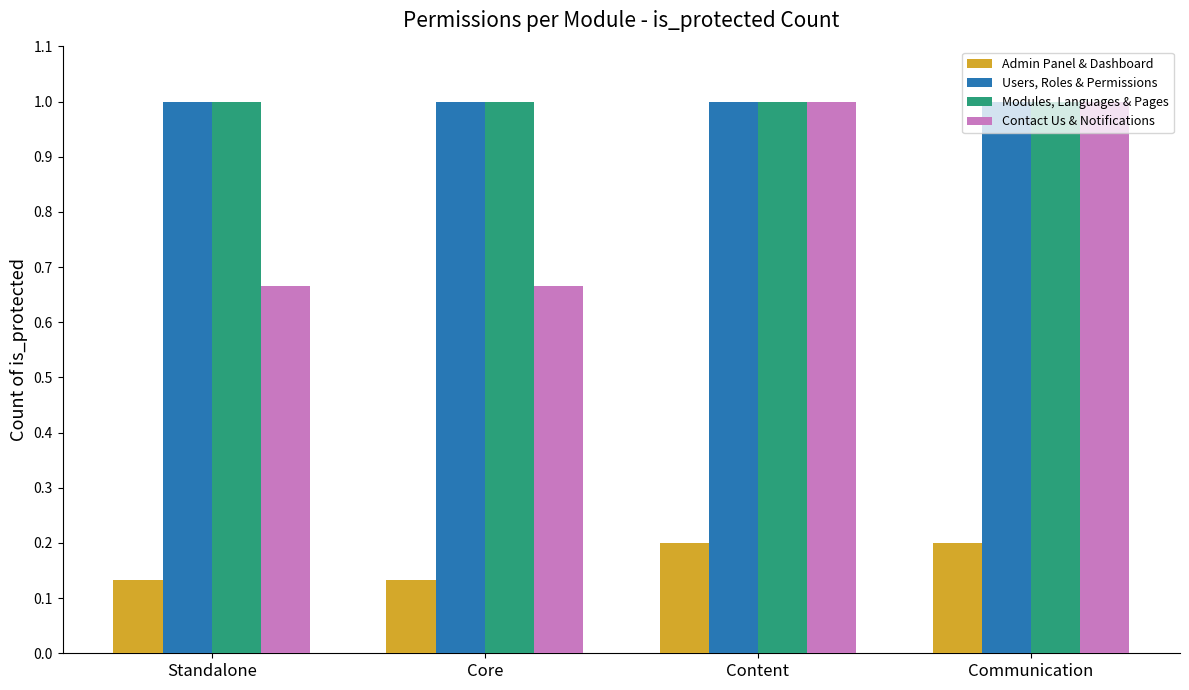

What is the value of the Modules, Languages & Pages bar at the 3rd from the left?

1.0